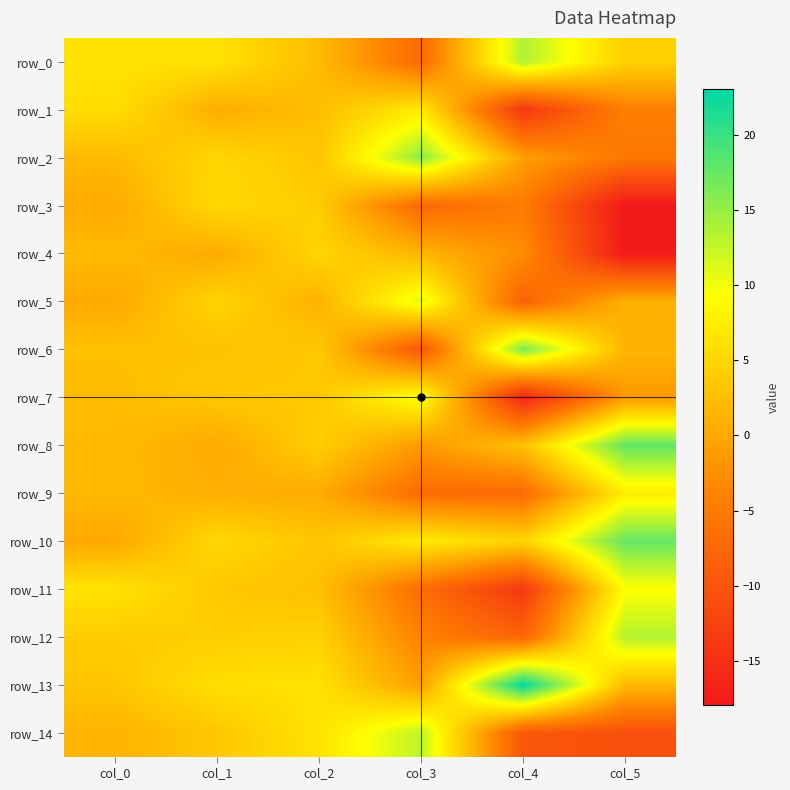

Reading right to left, transcribe all the data shown in this chart.

row_0: col_5=4.4	col_4=13.7	col_3=-7.0	col_2=2.2	col_1=6.4	col_0=6.3
row_1: col_5=-4.3	col_4=-14.0	col_3=7.2	col_2=2.5	col_1=0.7	col_0=5.9
row_2: col_5=-5.3	col_4=-0.8	col_3=15.4	col_2=3.3	col_1=5.1	col_0=2.0
row_3: col_5=-18.0	col_4=-4.7	col_3=-7.3	col_2=4.0	col_1=5.4	col_0=0.4
row_4: col_5=-17.7	col_4=-2.8	col_3=1.5	col_2=5.0	col_1=0.4	col_0=2.1
row_5: col_5=1.0	col_4=-8.1	col_3=11.1	col_2=1.2	col_1=4.9	col_0=0.3
row_6: col_5=1.4	col_4=16.4	col_3=-9.7	col_2=3.6	col_1=2.8	col_0=2.7
row_7: col_5=-1.4	col_4=-16.2	col_3=9.9	col_2=3.6	col_1=3.5	col_0=2.3
row_8: col_5=17.8	col_4=2.8	col_3=-1.5	col_2=4.2	col_1=0.3	col_0=2.2
row_9: col_5=7.4	col_4=-6.9	col_3=-6.9	col_2=0.6	col_1=0.9	col_0=2.0
row_10: col_5=17.6	col_4=4.7	col_3=7.4	col_2=3.2	col_1=5.2	col_0=0.1
row_11: col_5=9.3	col_4=-13.7	col_3=-6.6	col_2=2.7	col_1=3.6	col_0=6.5
row_12: col_5=13.5	col_4=-7.8	col_3=-4.0	col_2=4.6	col_1=4.2	col_0=3.9
row_13: col_5=1.9	col_4=23.0	col_3=-0.7	col_2=6.3	col_1=6.0	col_0=3.3
row_14: col_5=-10.6	col_4=-9.7	col_3=12.9	col_2=6.4	col_1=3.5	col_0=1.4